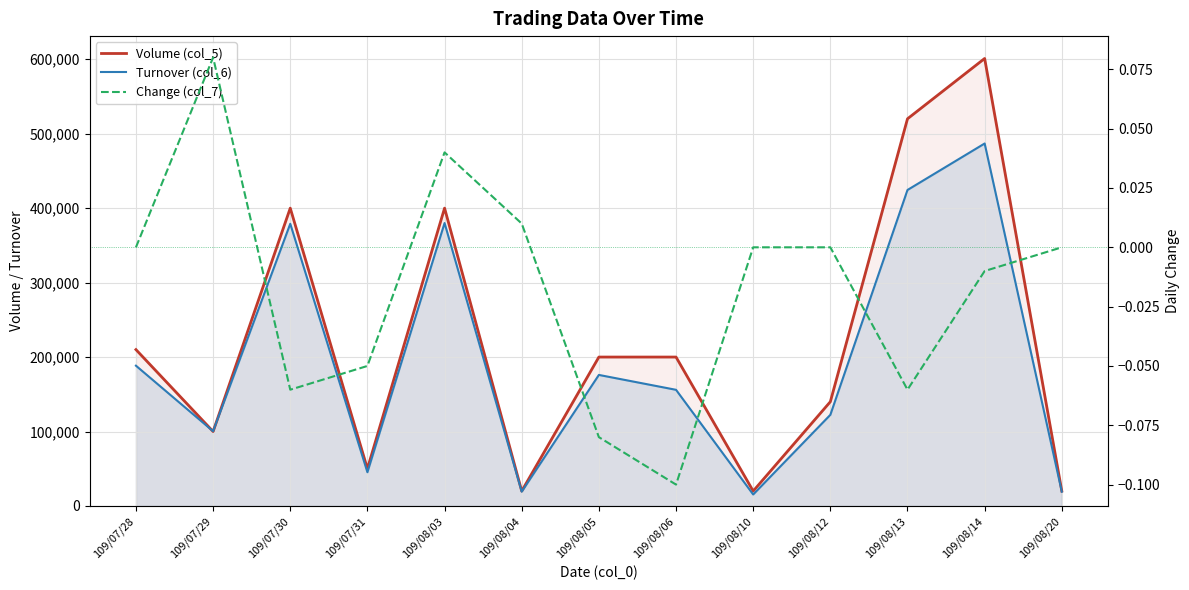

What is the value of the Turnover (col_6) point at the 5th from the left?

380000.0